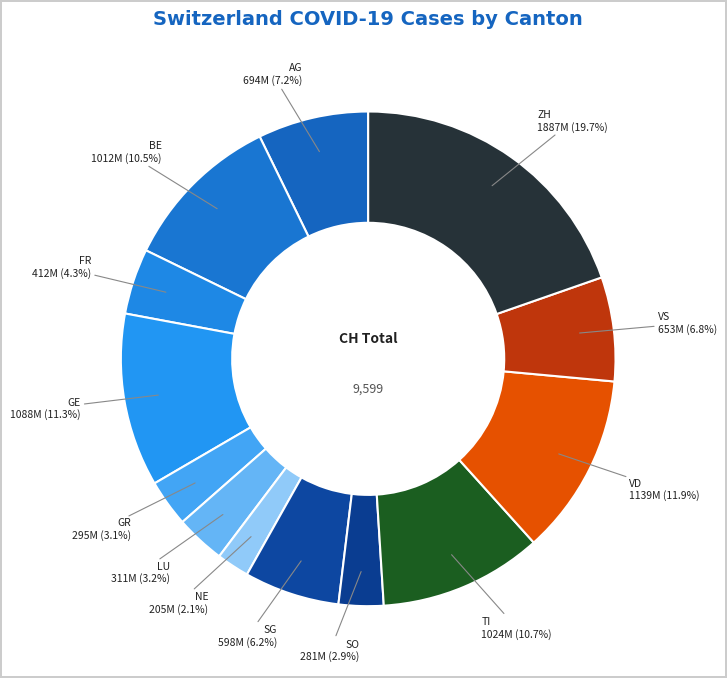

What is the ratio of the value at GR to the value at ZH?

0.2